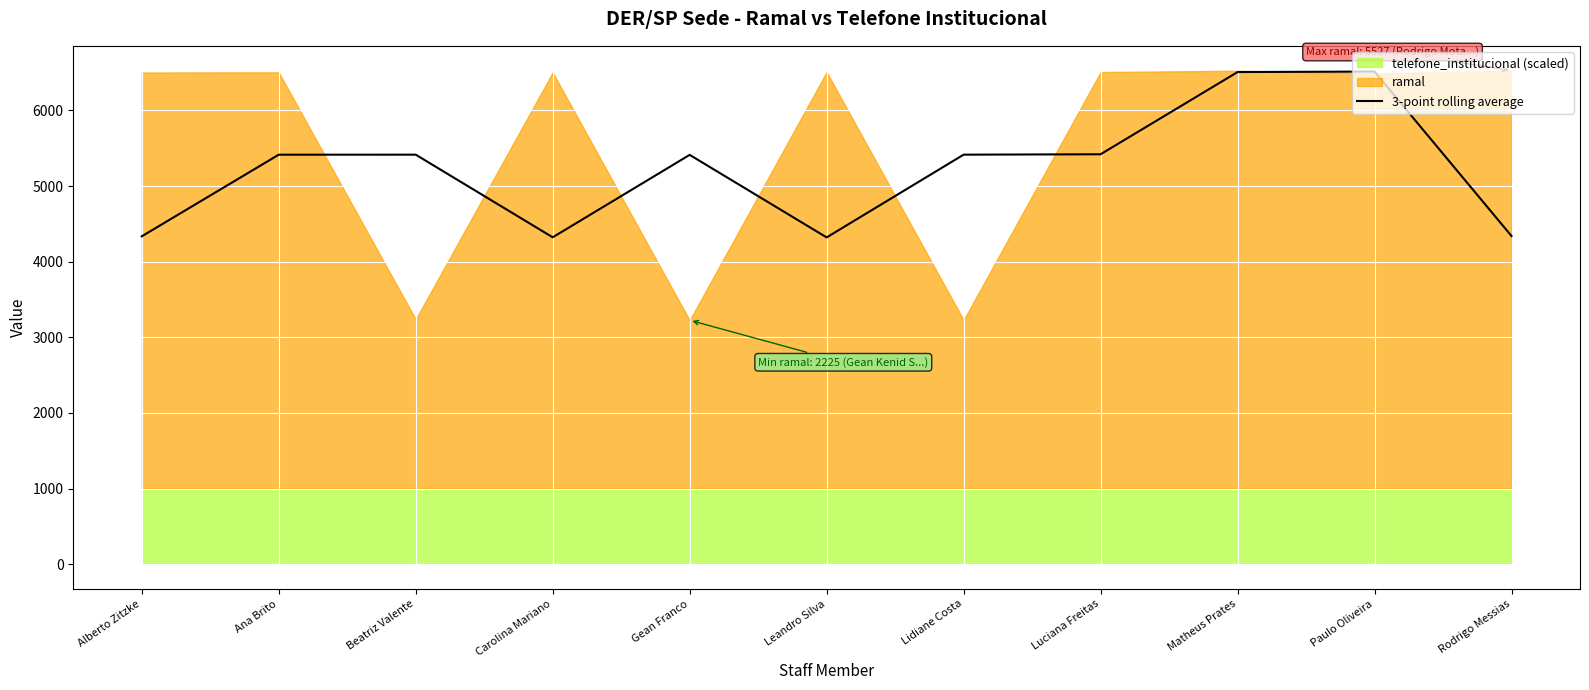

What is the lowest value of the 3-point rolling average series?

4320.3